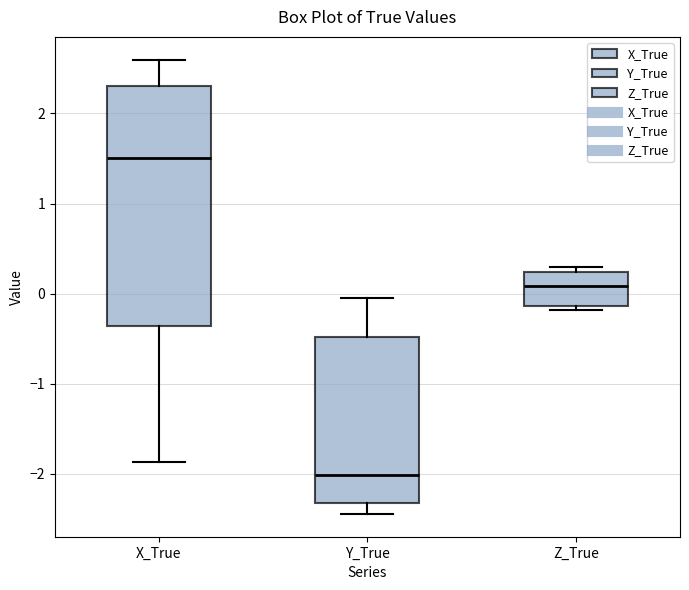

Which box's median line is the highest?

X_True